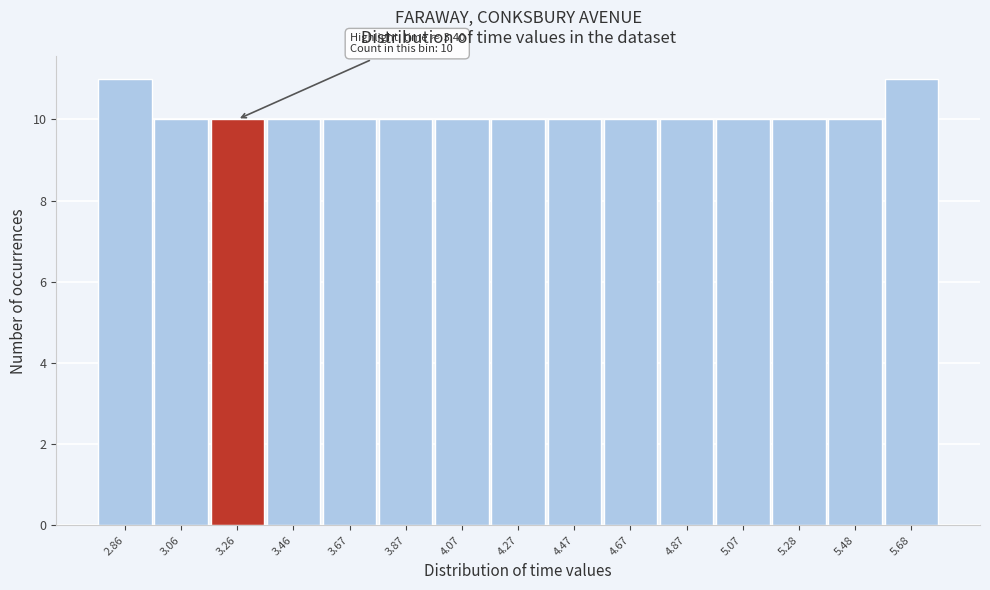

Reading left to right, list all the values displayed in this chart.

11	10	10	10	10	10	10	10	10	10	10	10	10	10	11